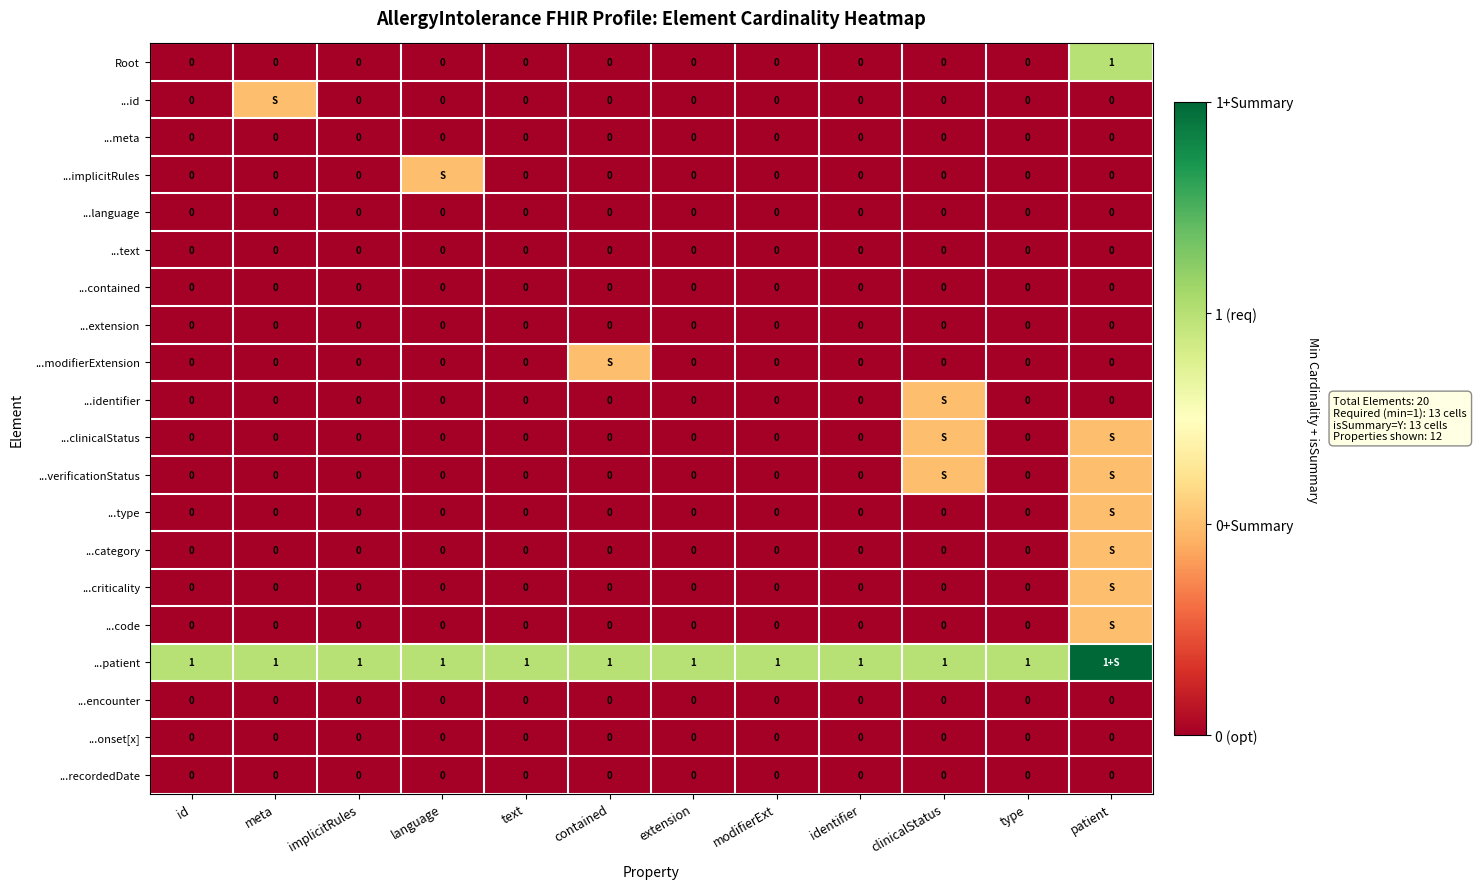

At how many categories does at least one series exceed 1?

1